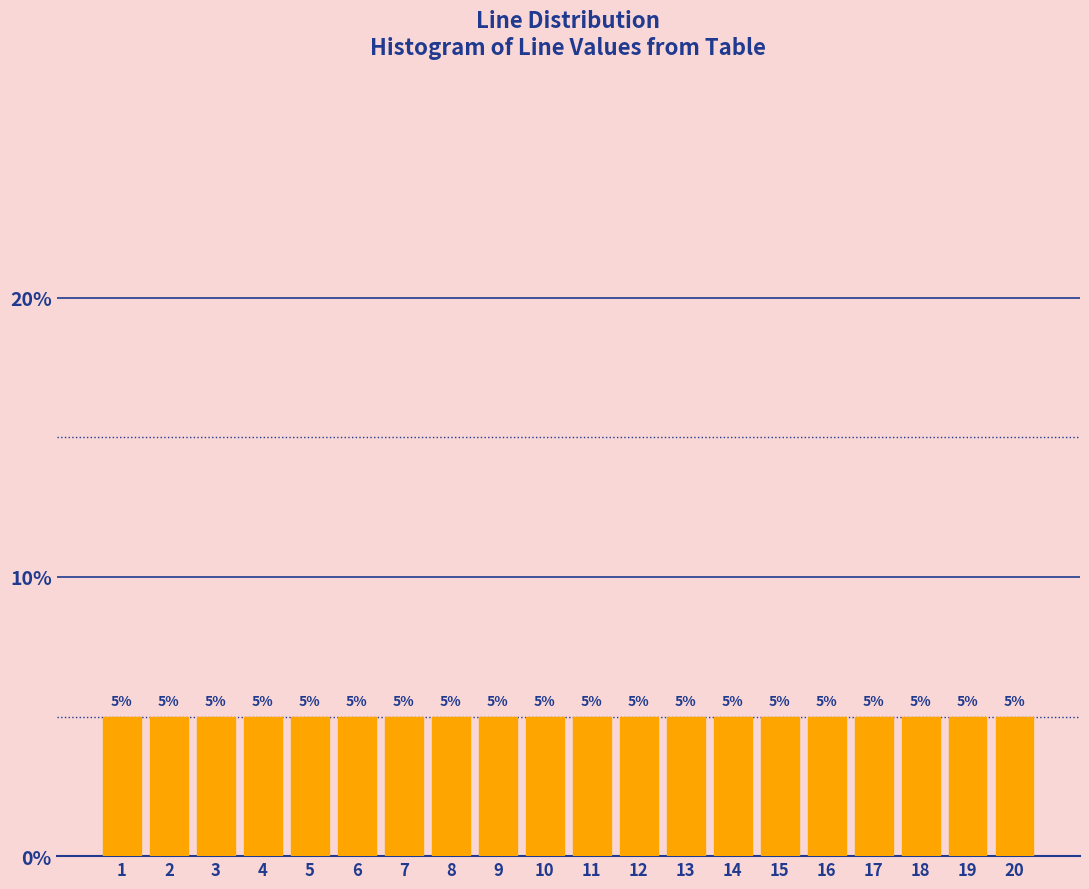

What is the height of the bar covering 8.5 to 9.5 on the x-axis?

5